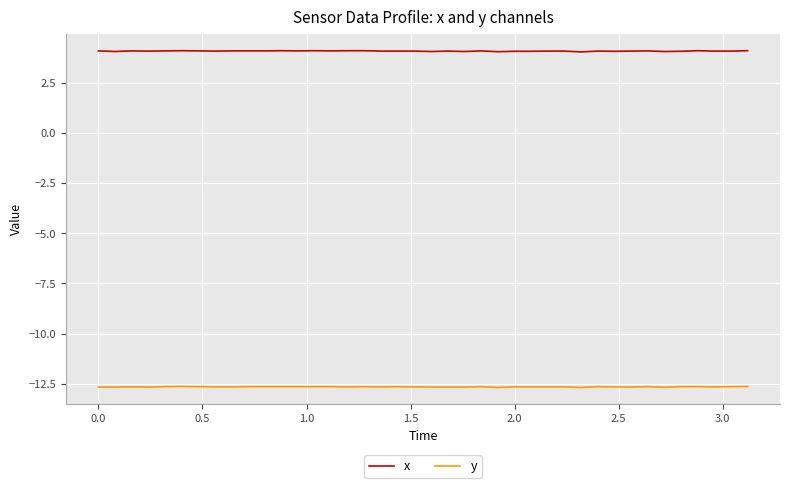

What is the maximum value for x?

4.1